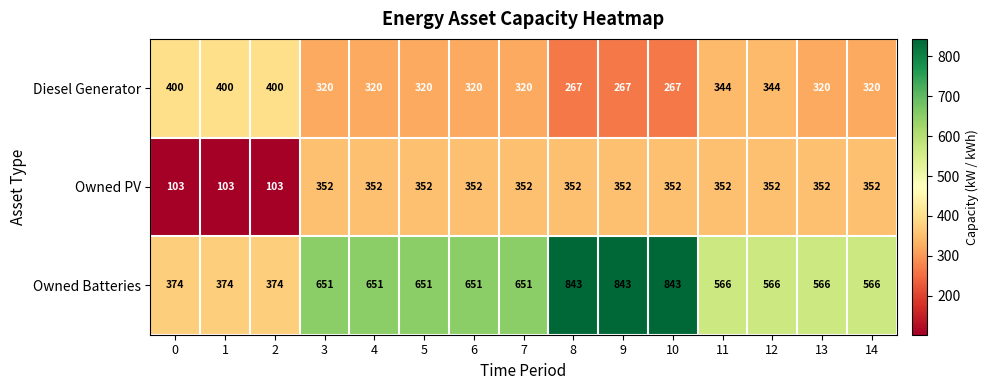

Rank the series at 9 from highest to lowest value.

Owned Batteries, Owned PV, Diesel Generator